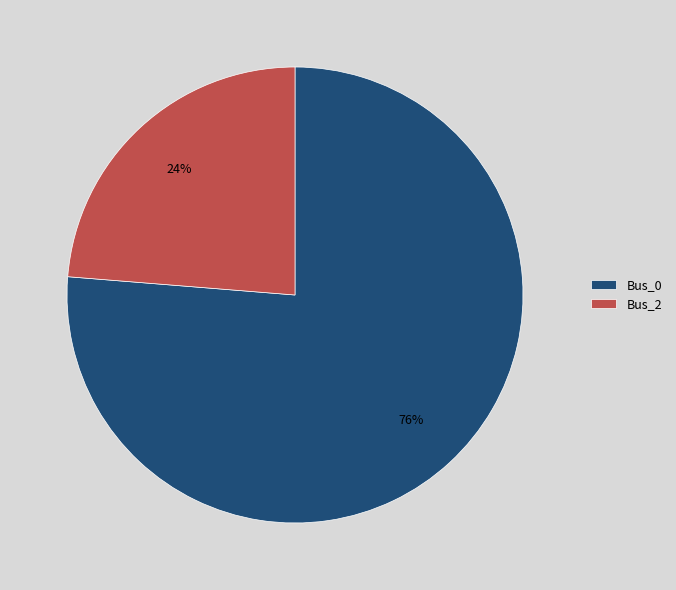

How many segments does this pie chart have?

2